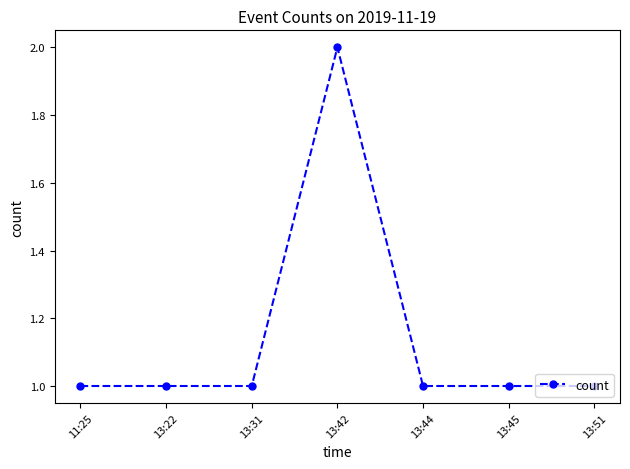

What is the sum of all values?

8